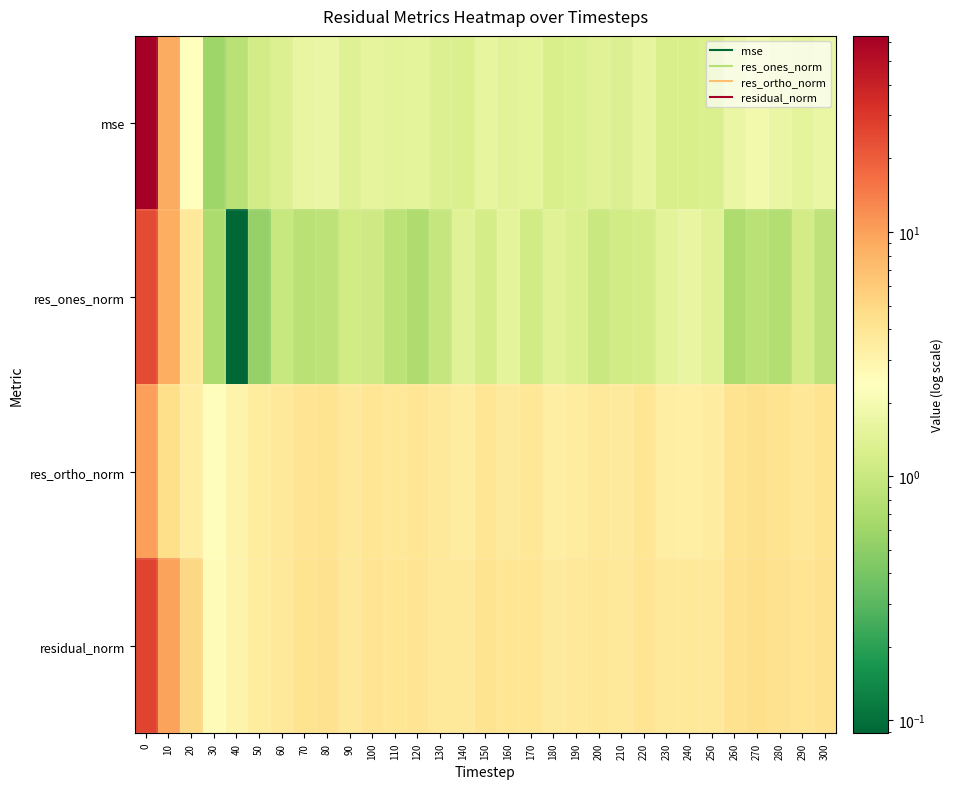

What is the minimum value shown in the chart?

0.1